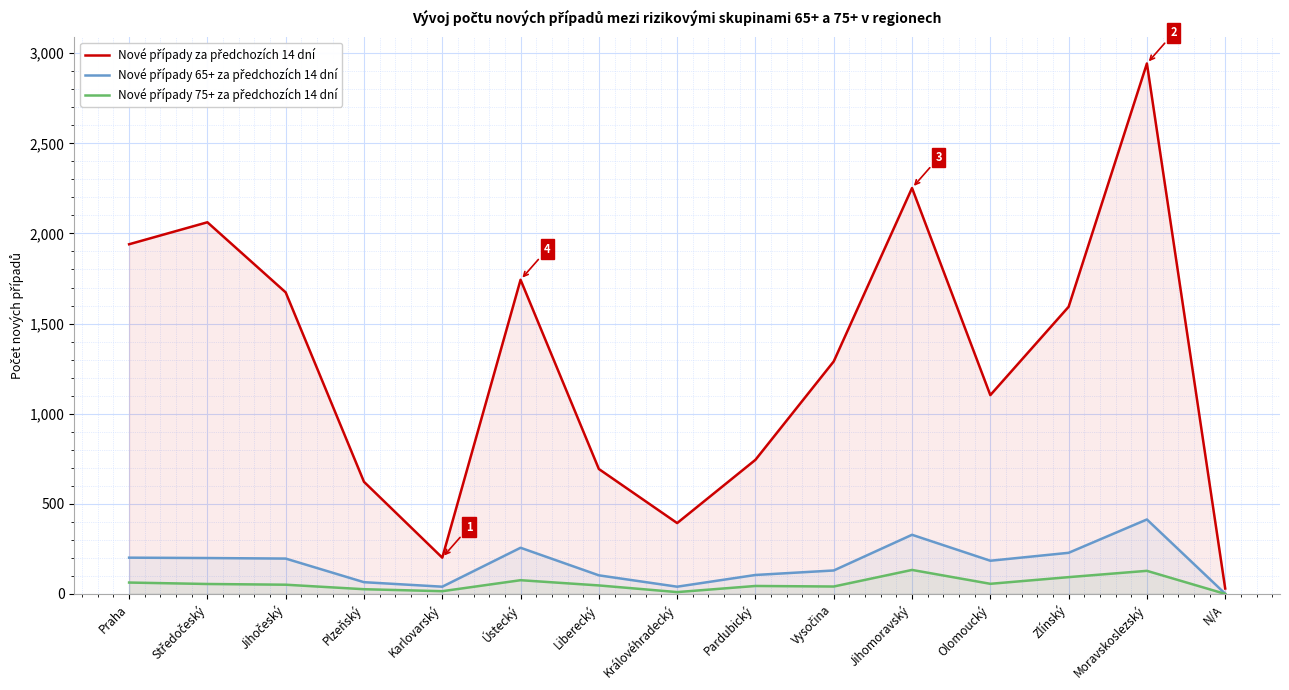

Rank the series at N/A from lowest to highest value.

Nové případy 75+ za předchozích 14 dní, Nové případy 65+ za předchozích 14 dní, Nové případy za předchozích 14 dní